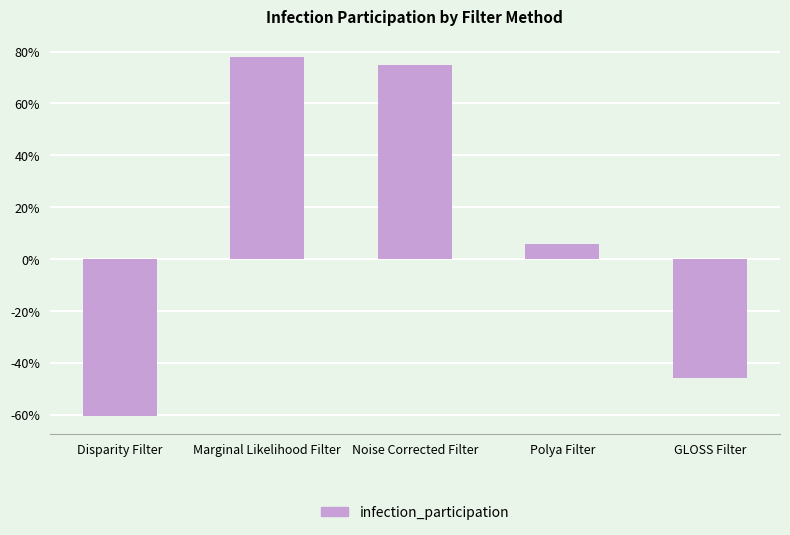

Reading right to left, list all the values displayed in this chart.

GLOSS Filter=-0.5	Polya Filter=0.1	Noise Corrected Filter=0.7	Marginal Likelihood Filter=0.8	Disparity Filter=-0.6